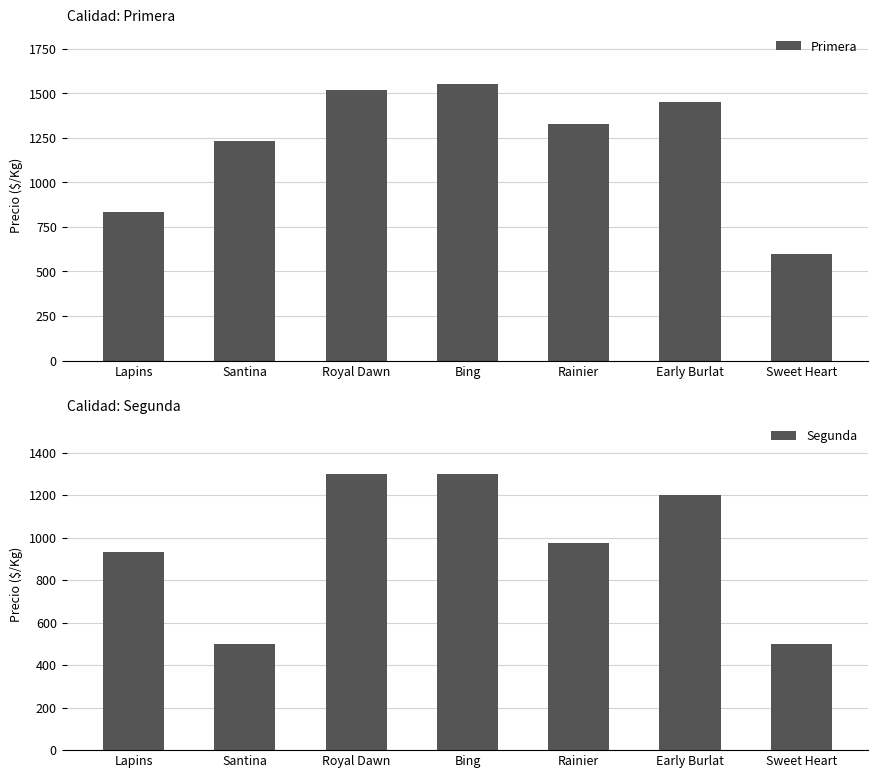

At which label does Segunda first exceed 975?

Royal Dawn